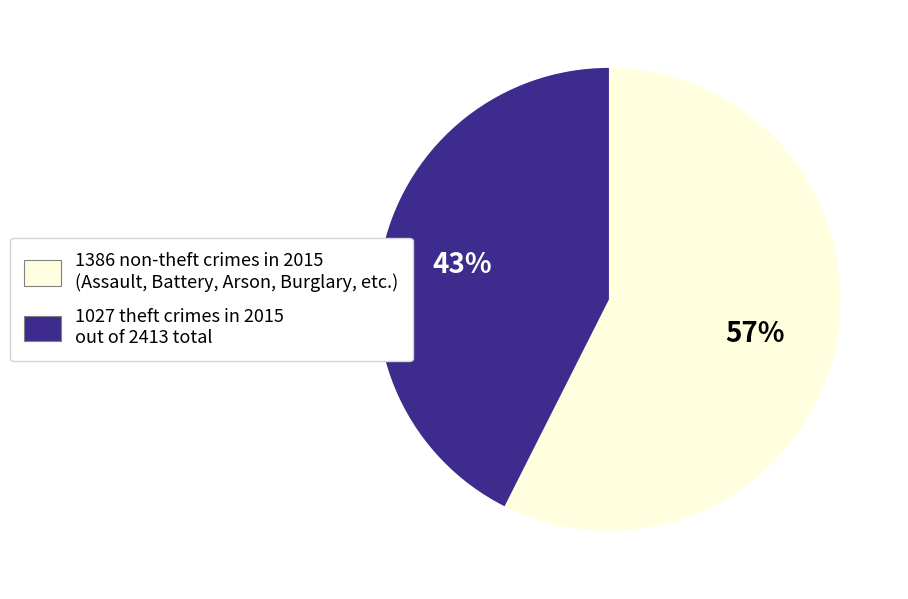

Is it true that 1027 theft crimes in 2015 out of 2413 total is 34% of the pie?

False